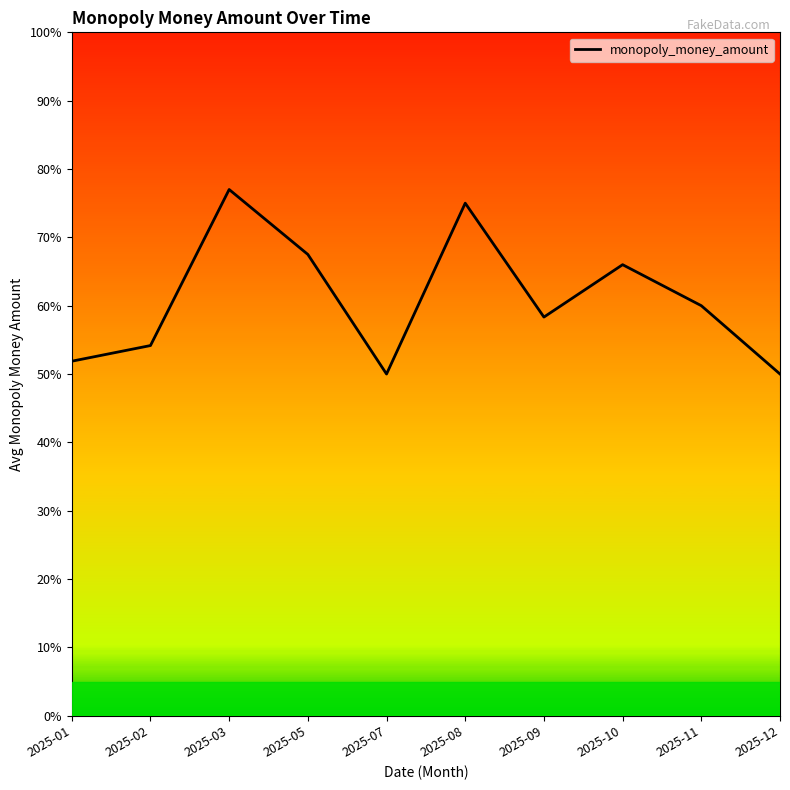

At which label does the data first exceed 6?

2025-03